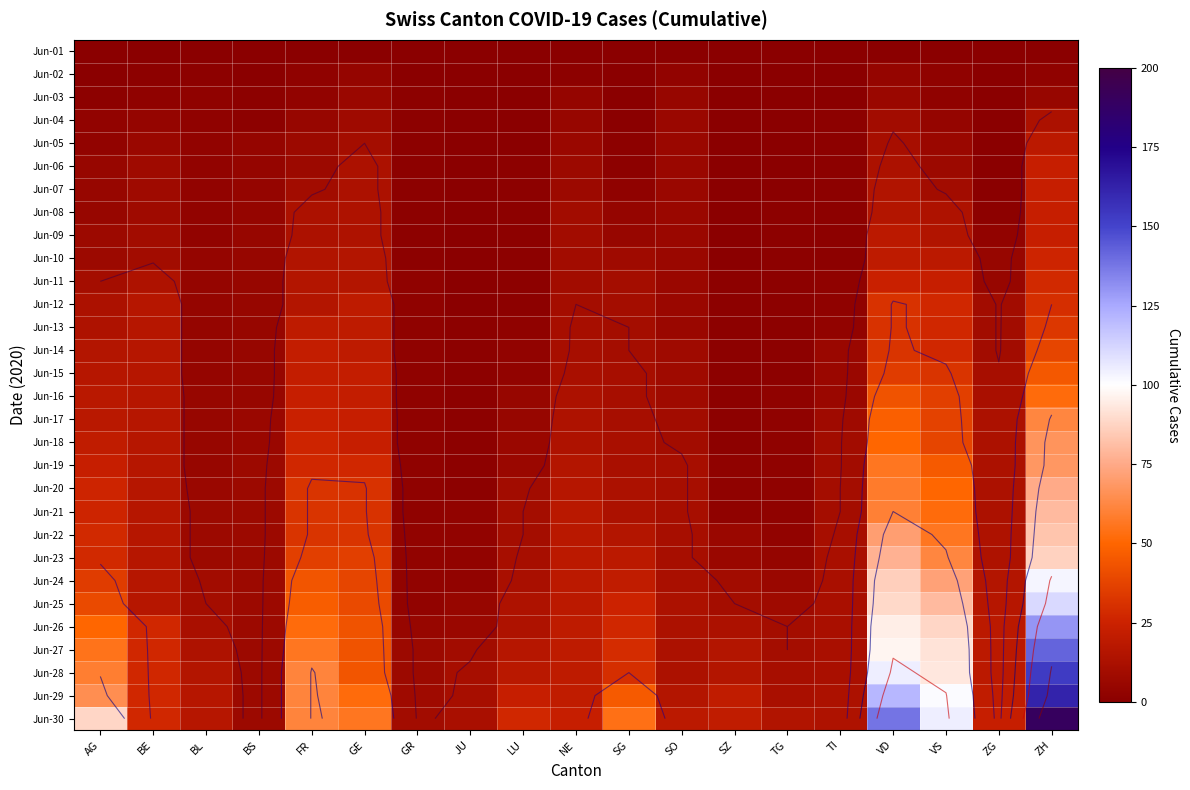

What is the spread (max minus min) of values at VD?

138